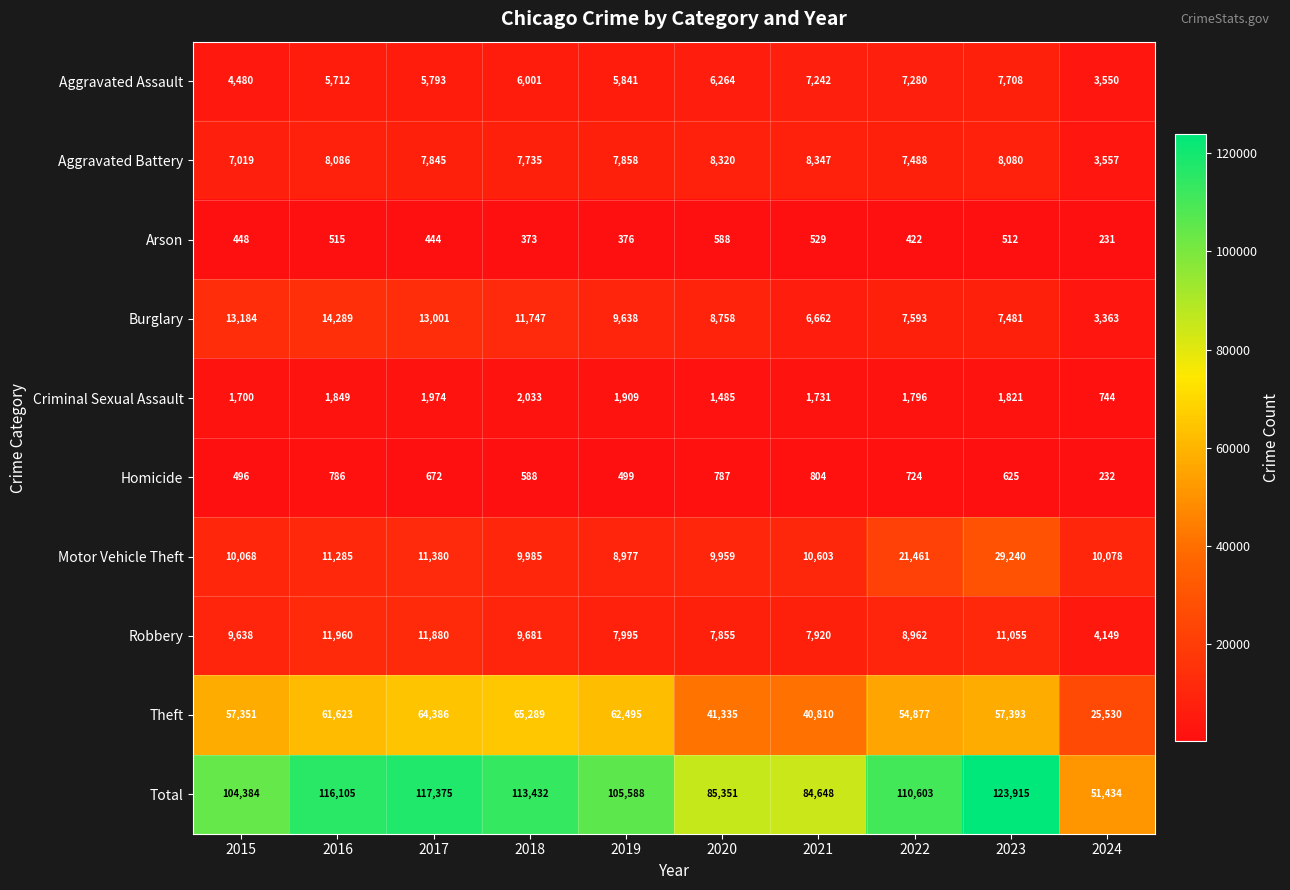

List the series in order of their peak value, highest first.

Total, Theft, Motor Vehicle Theft, Burglary, Robbery, Aggravated Battery, Aggravated Assault, Criminal Sexual Assault, Homicide, Arson